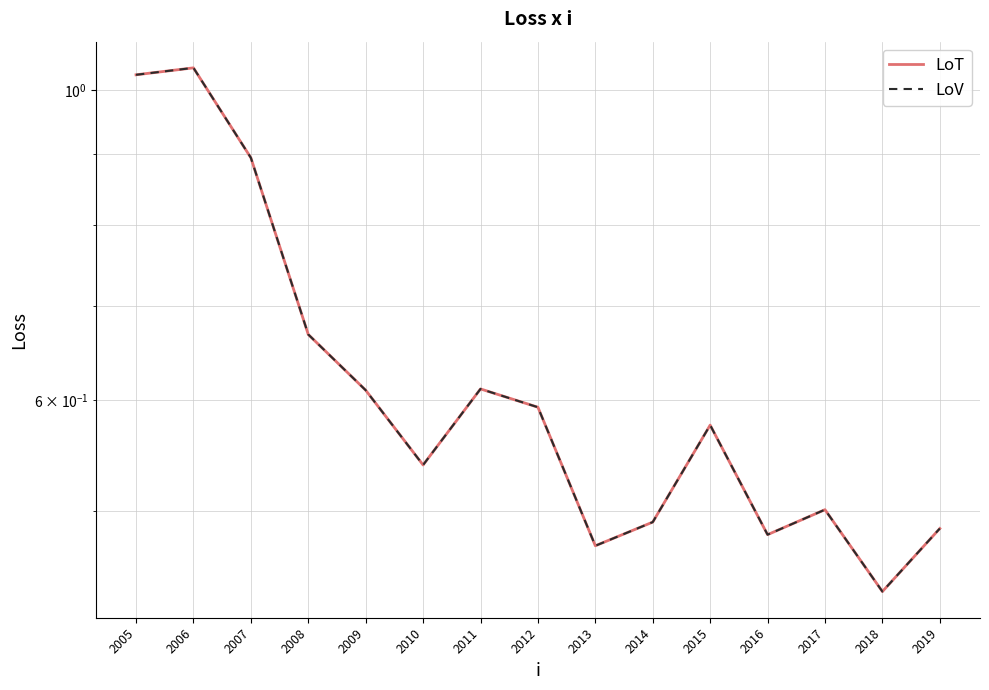

Reading left to right, what are all the values shown in this chart?

LoT: 1.0	1.0	0.9	0.7	0.6	0.5	0.6	0.6	0.5	0.5	0.6	0.5	0.5	0.4	0.5
LoV: 1.0	1.0	0.9	0.7	0.6	0.5	0.6	0.6	0.5	0.5	0.6	0.5	0.5	0.4	0.5